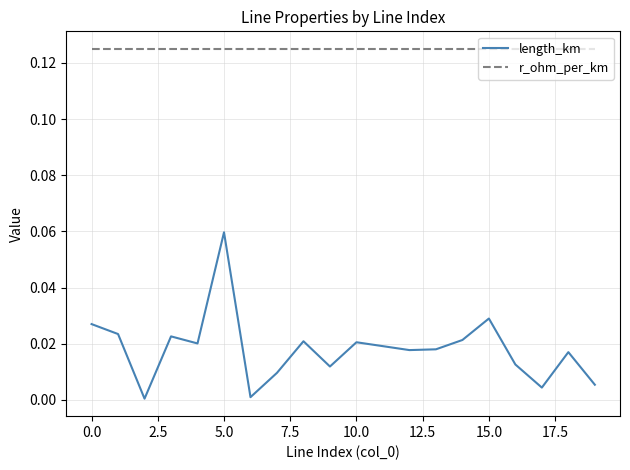

True or false: r_ohm_per_km and length_km cross at least once.

False